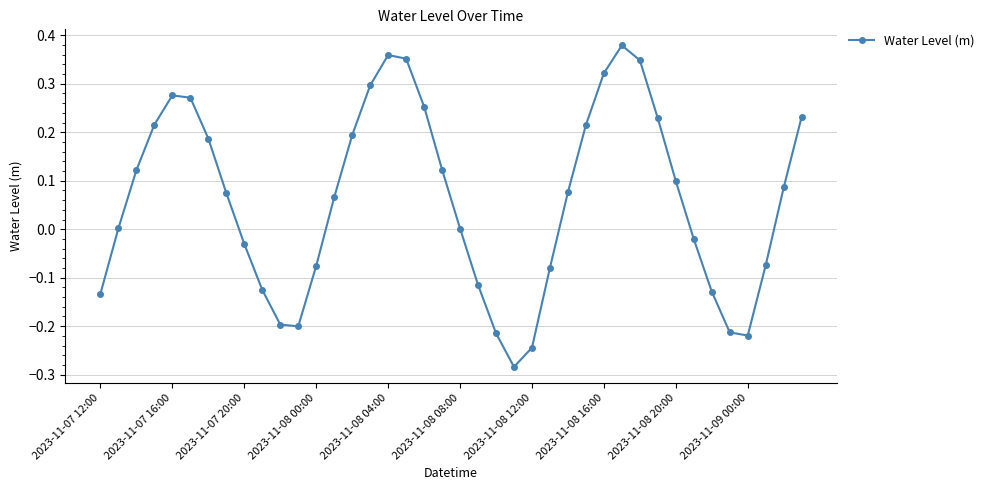

How many points are lower than both their immediate neighbors (excluding endpoints)?

3